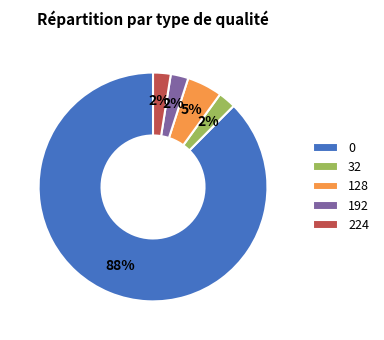

Which has a higher value, 128 or 192?

128